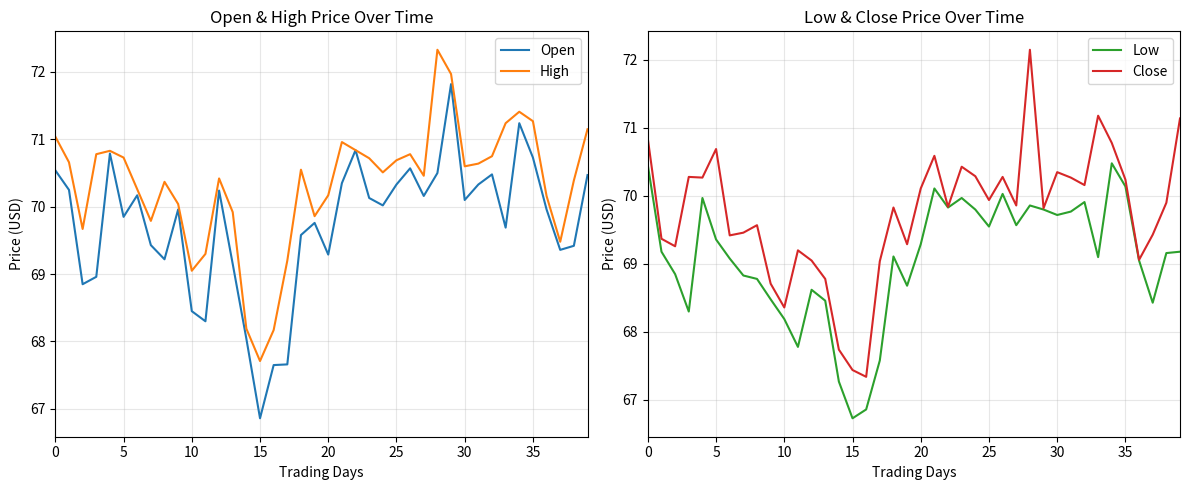

The value of Open at 35 is 32.7. True or false?

False